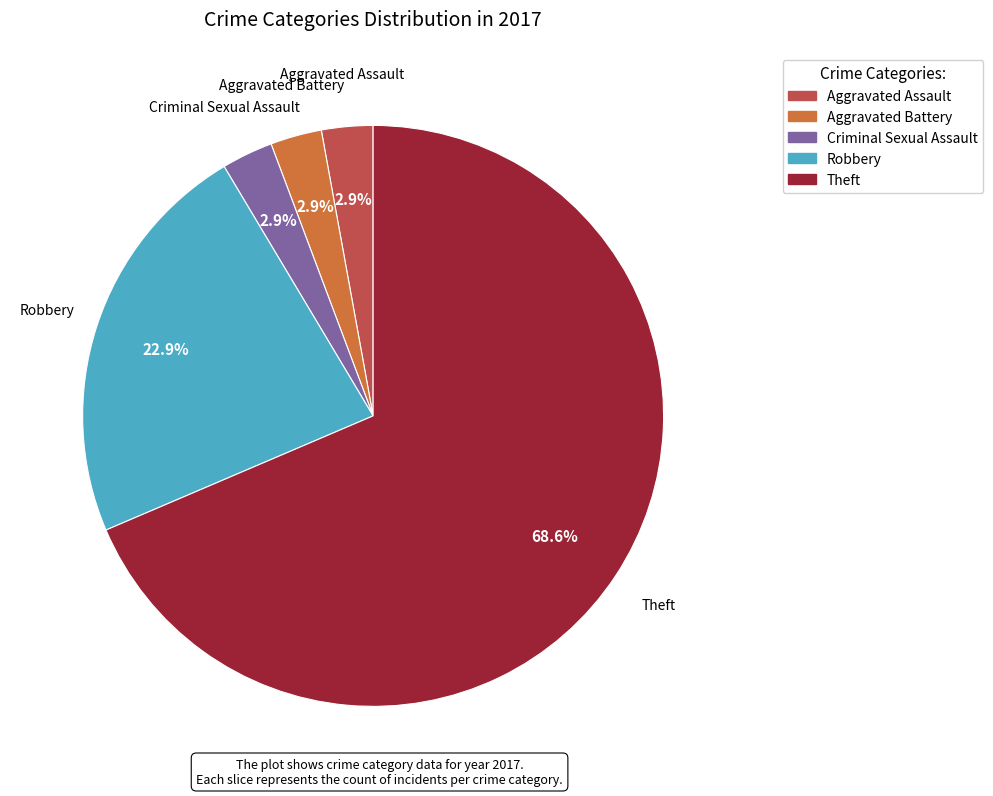

Does any single category account for the majority?

Yes